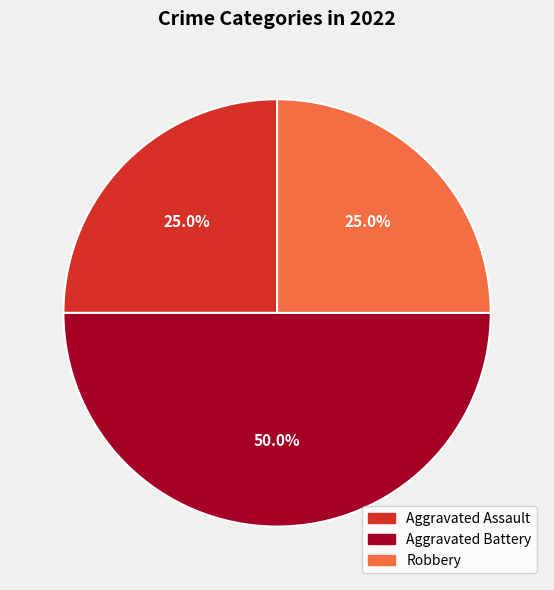

Does Robbery account for over 50% of the chart?

No